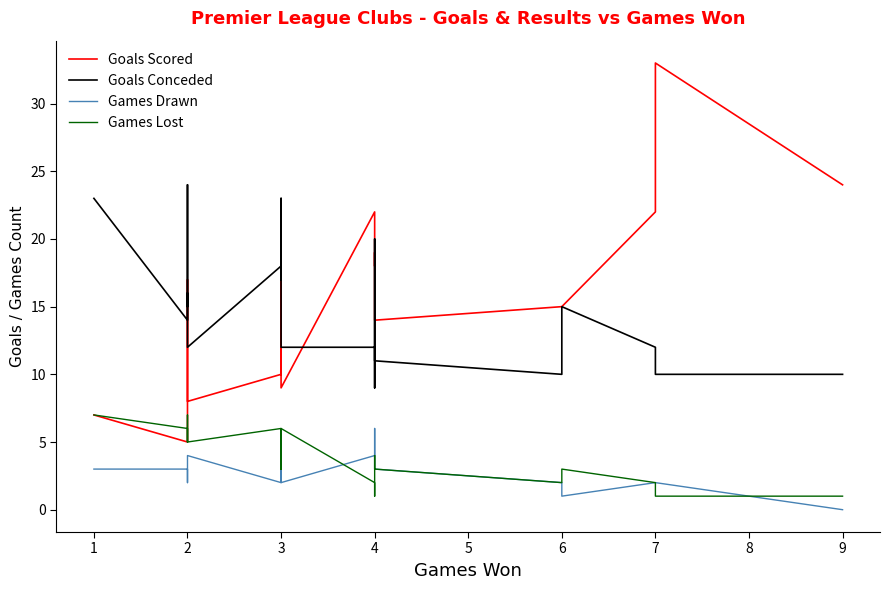

At which category is the sum across all series the highest?

2